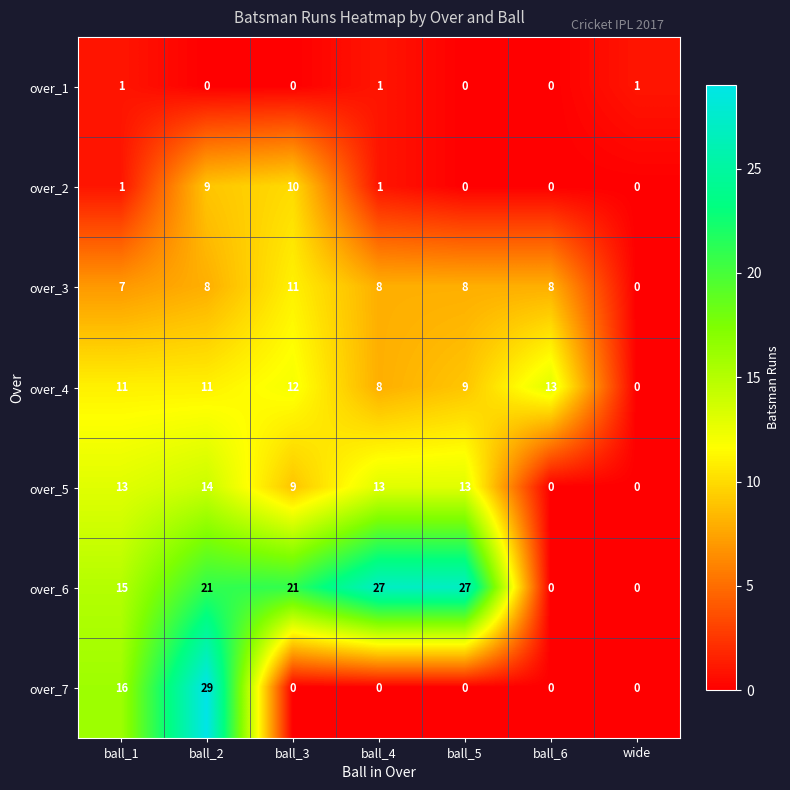

The over_4 series shows 11 at ball_2. True or false?

True